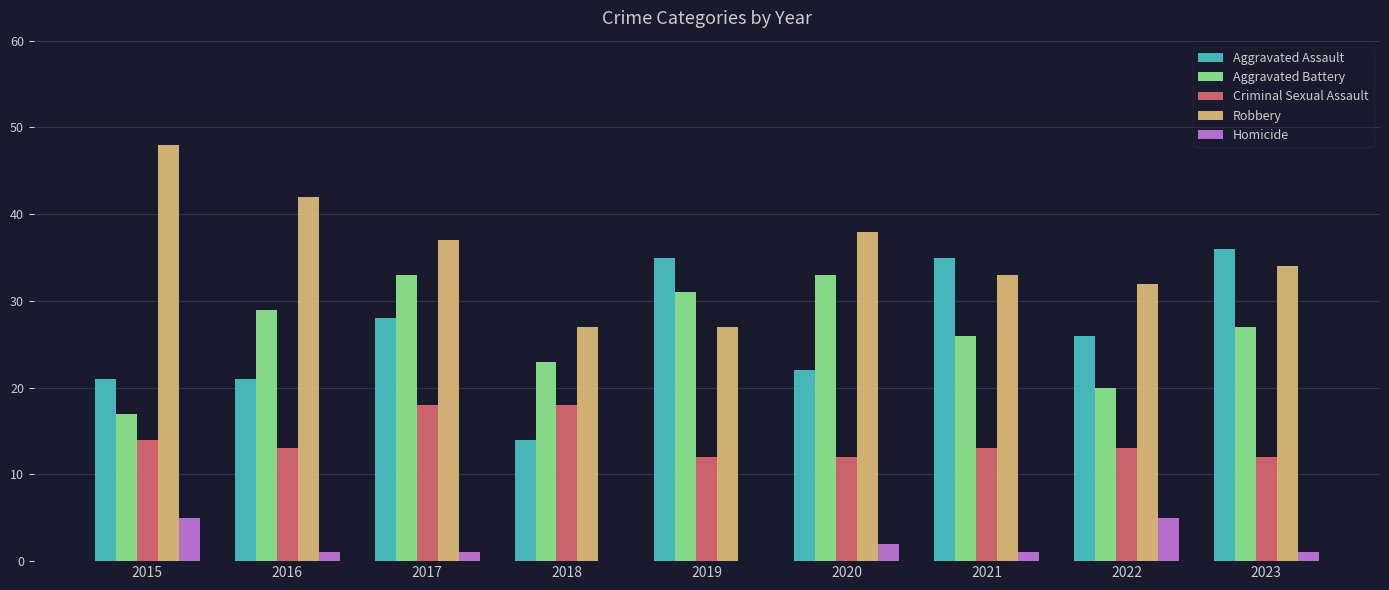

What is the sum of all Criminal Sexual Assault values?

125